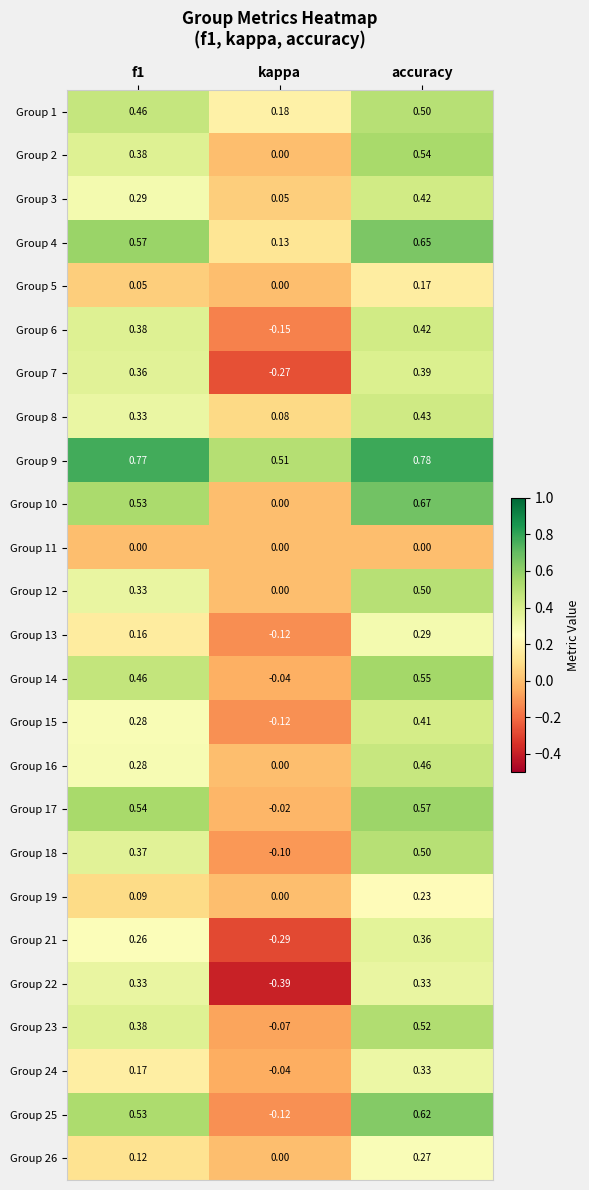

At which category is the sum across all series the highest?

accuracy